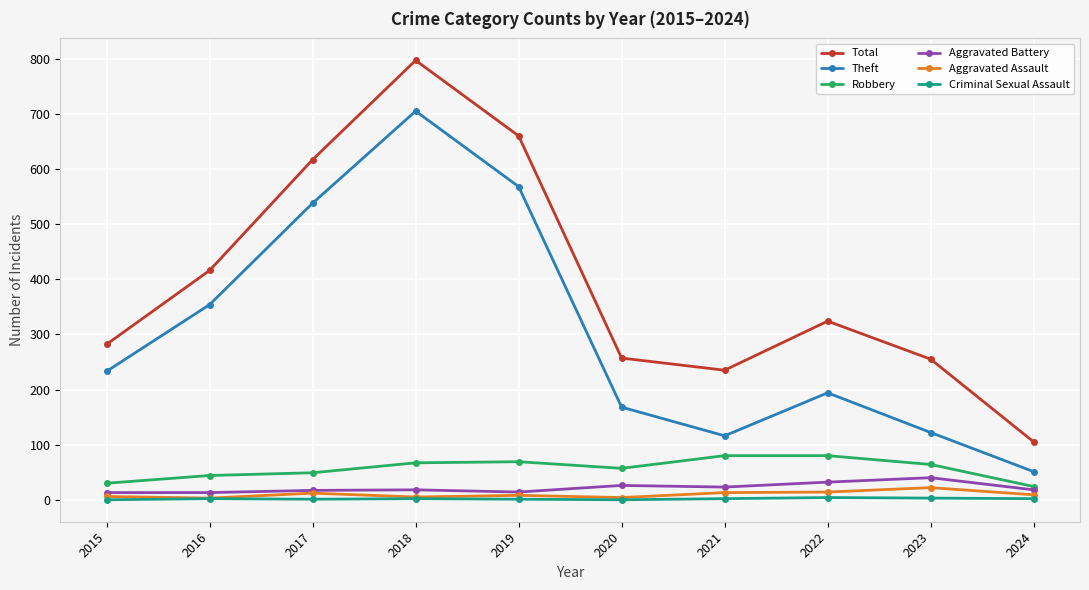

True or false: Total and Aggravated Battery cross at least once.

False